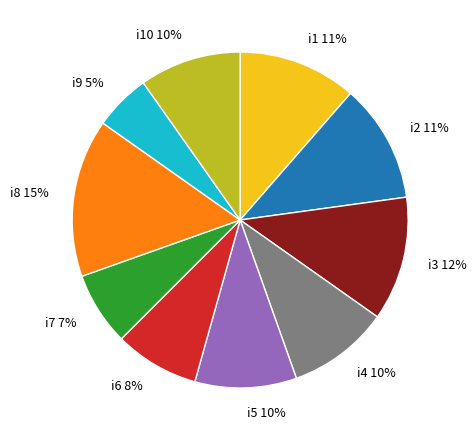

True or false: i1 accounts for 11% of the total.

True